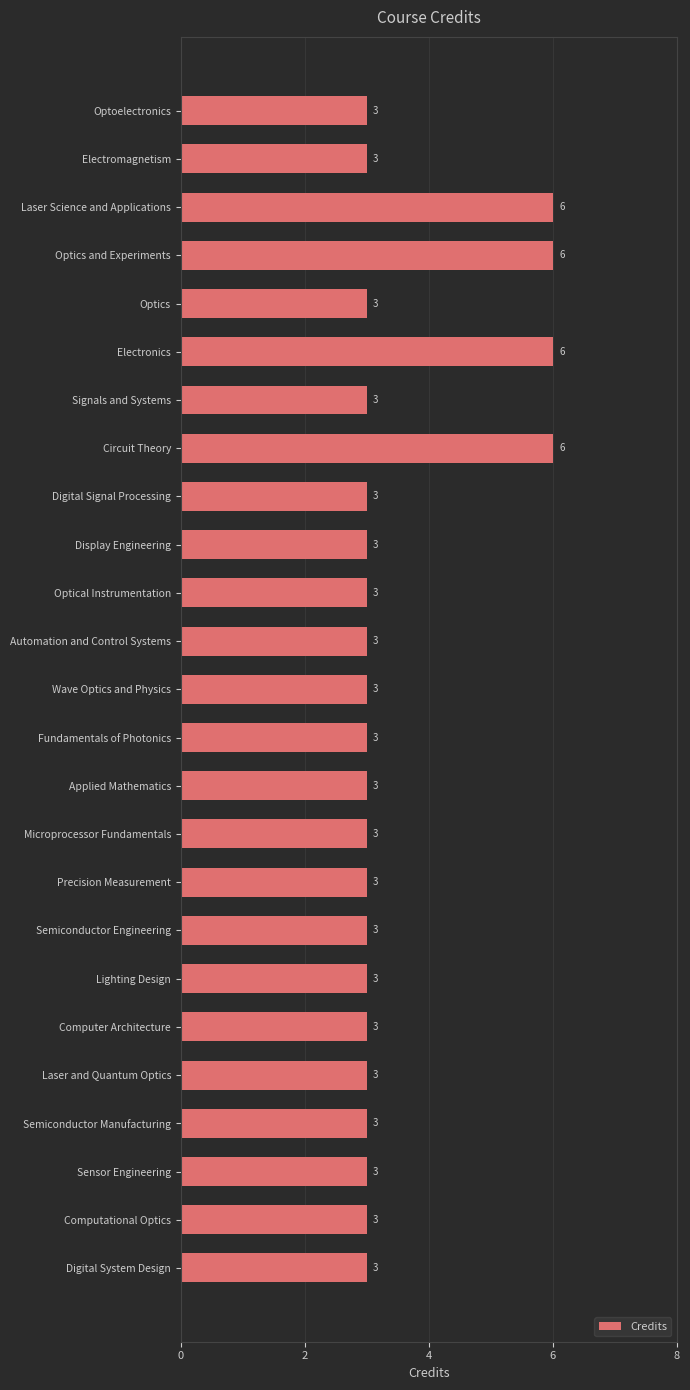

How many bars are there in total?

25